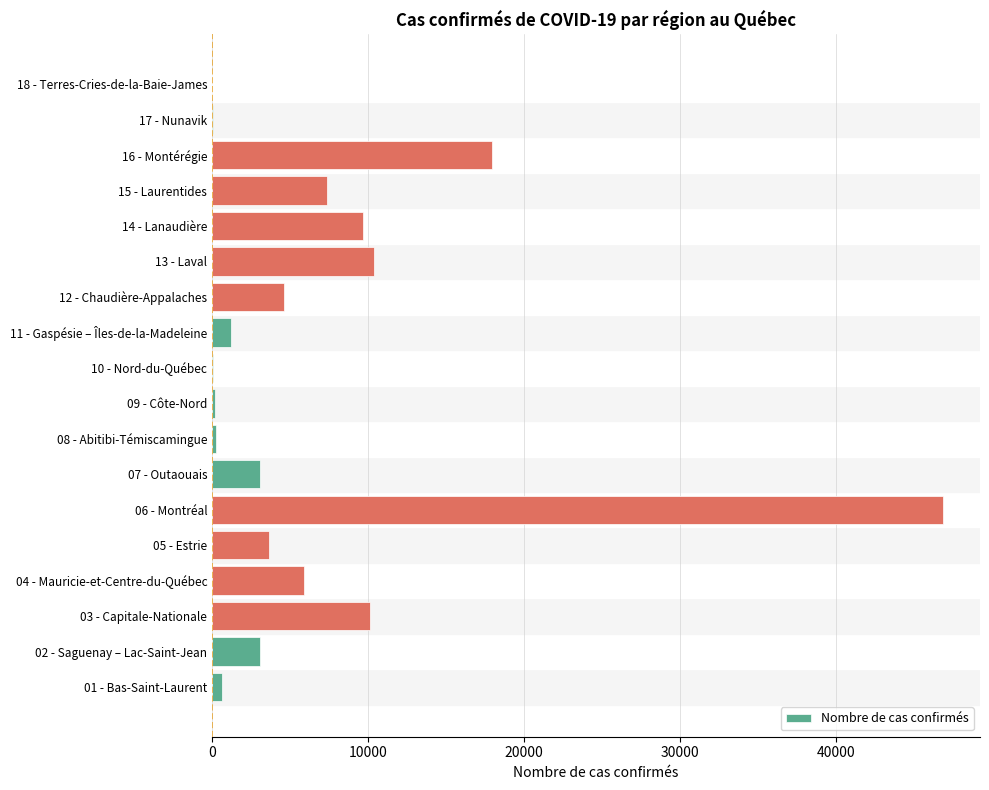

What is the change in value from 05 - Estrie to 16 - Montérégie?

+14292